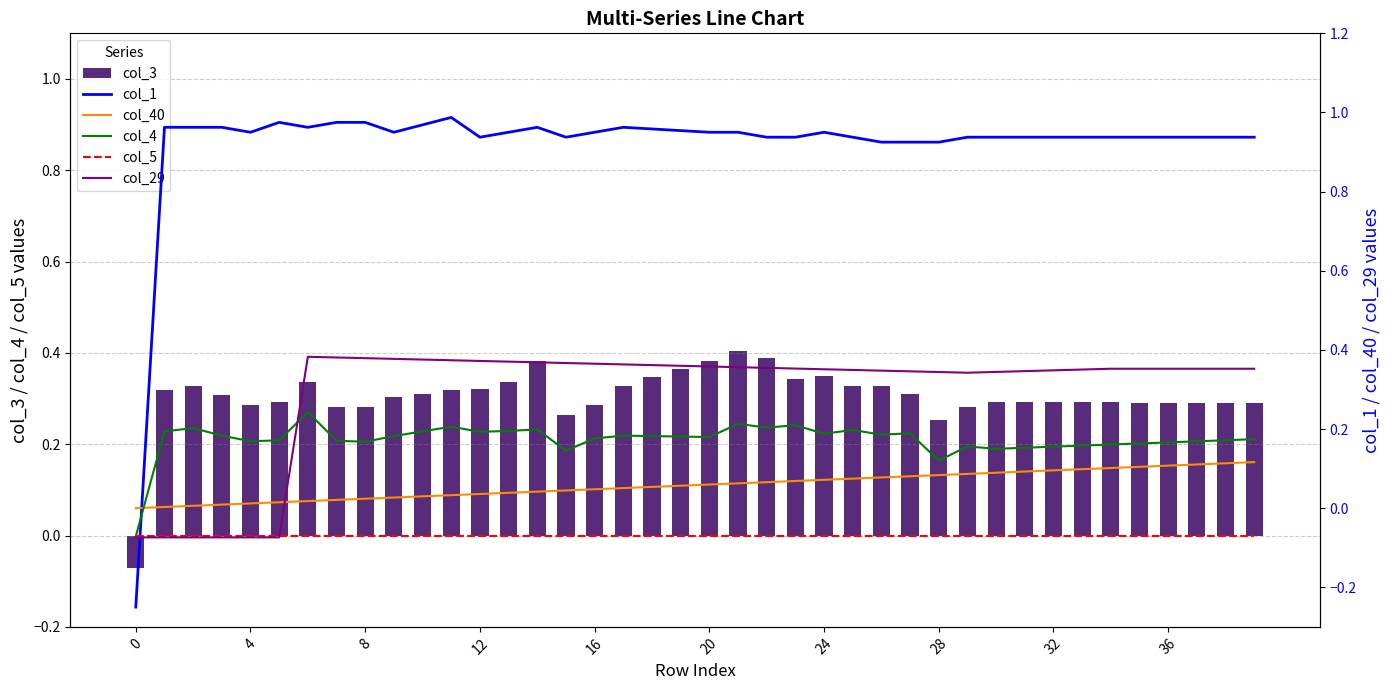

How many col_3 values are between 0 and 1?

39